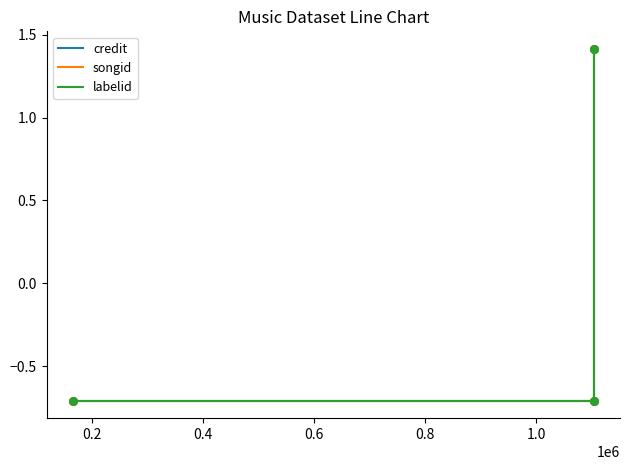

Which series has the largest Y range (max minus min)?

credit